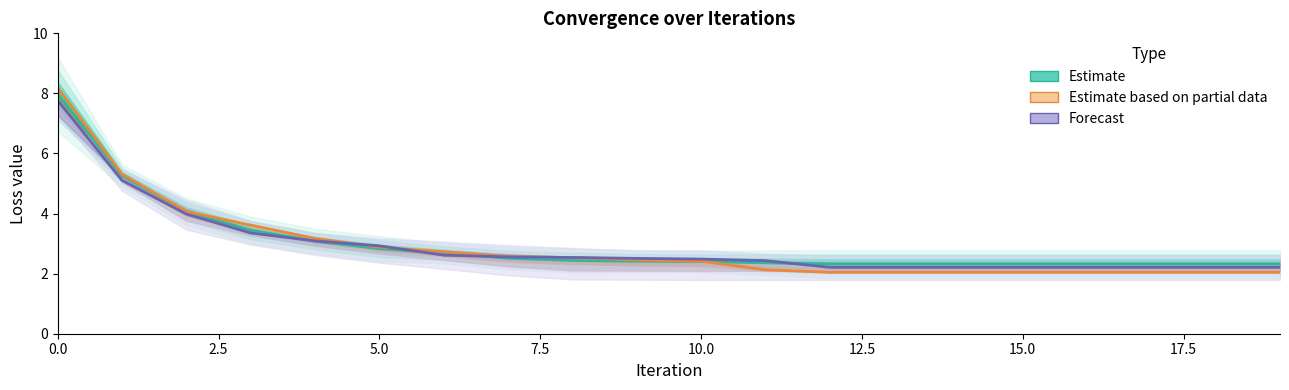

Rank the series at 16 from lowest to highest value.

Run-4 (Partial), Run-8 (Forecast), Mean (Estimate)